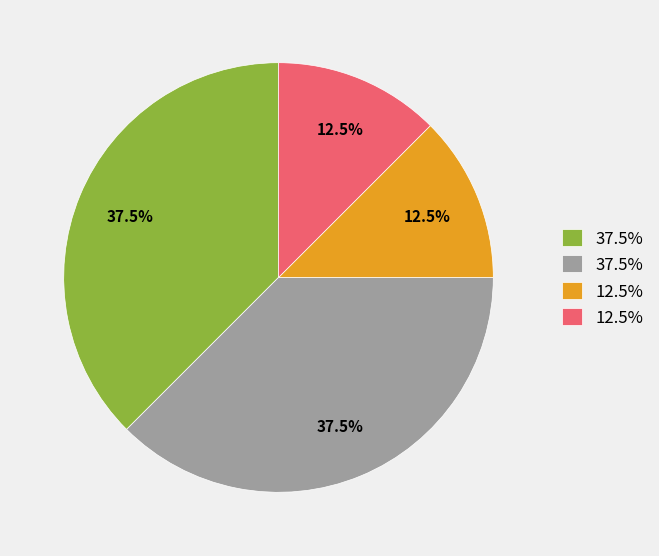

Does any single category account for the majority?

No